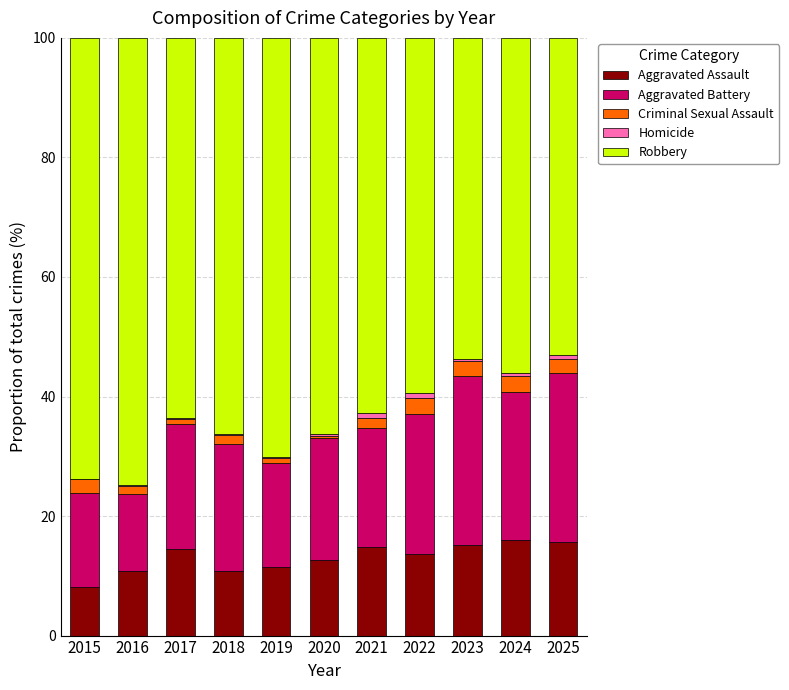

Is it true that Aggravated Assault equals 14.5 at 2017?

True